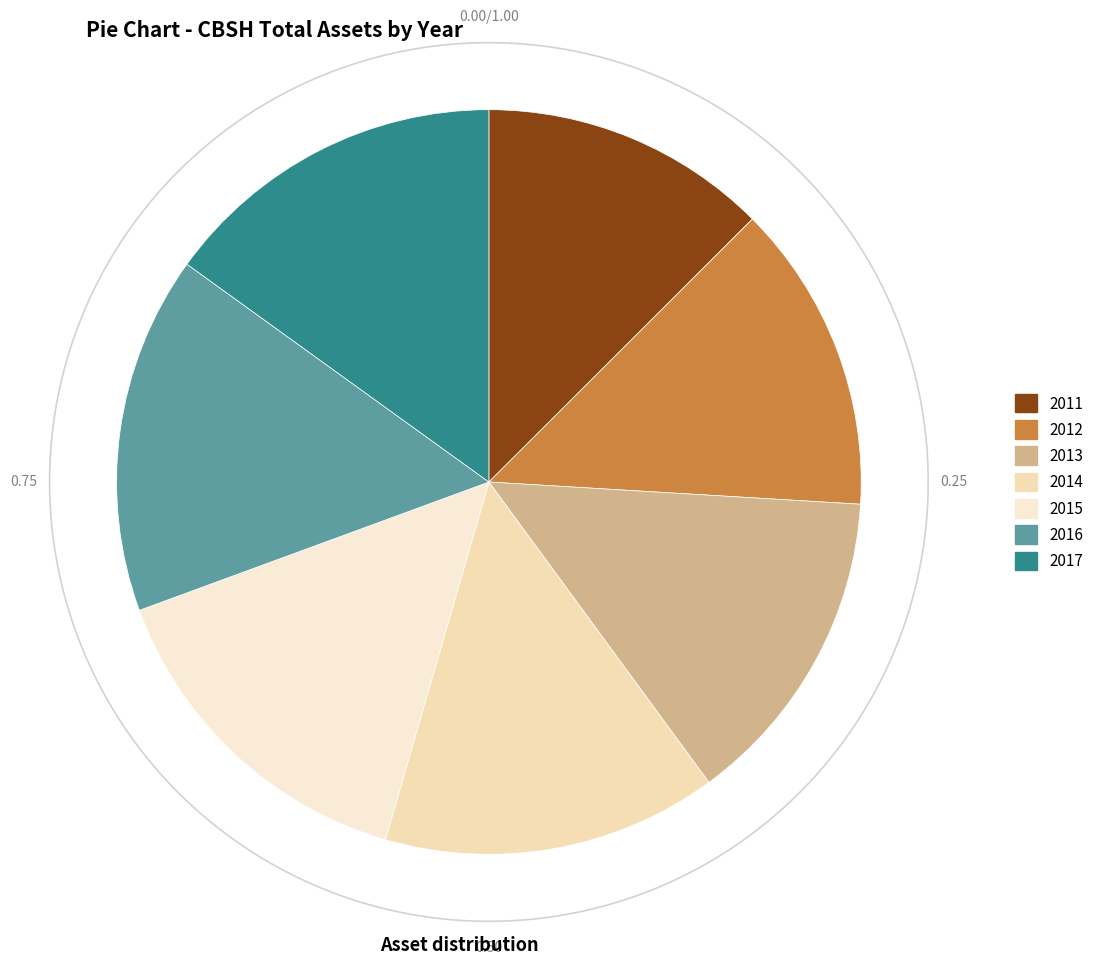

Which category has the biggest portion of the pie?

2016